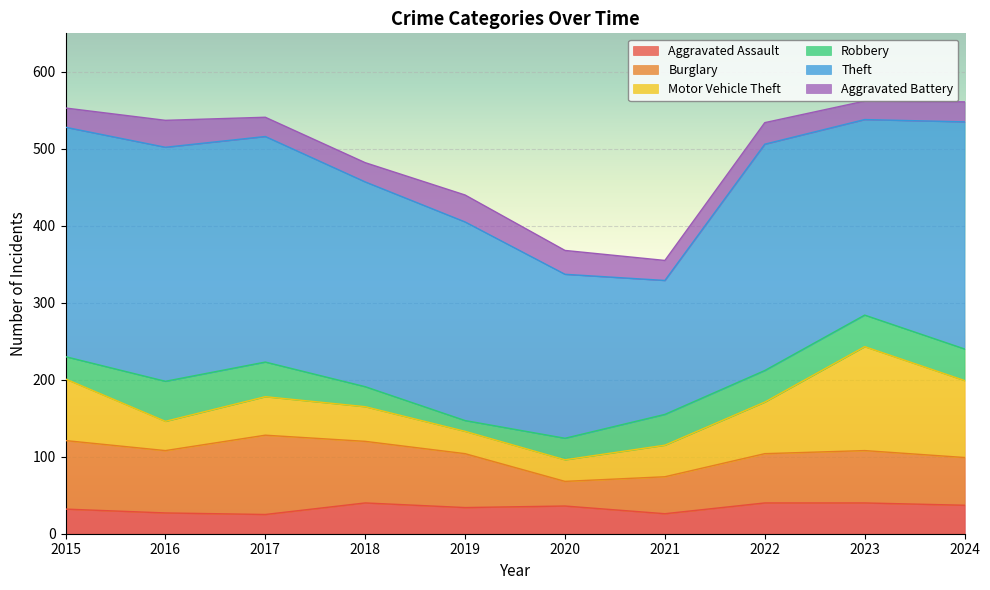

What is the minimum value for Aggravated Battery?

24